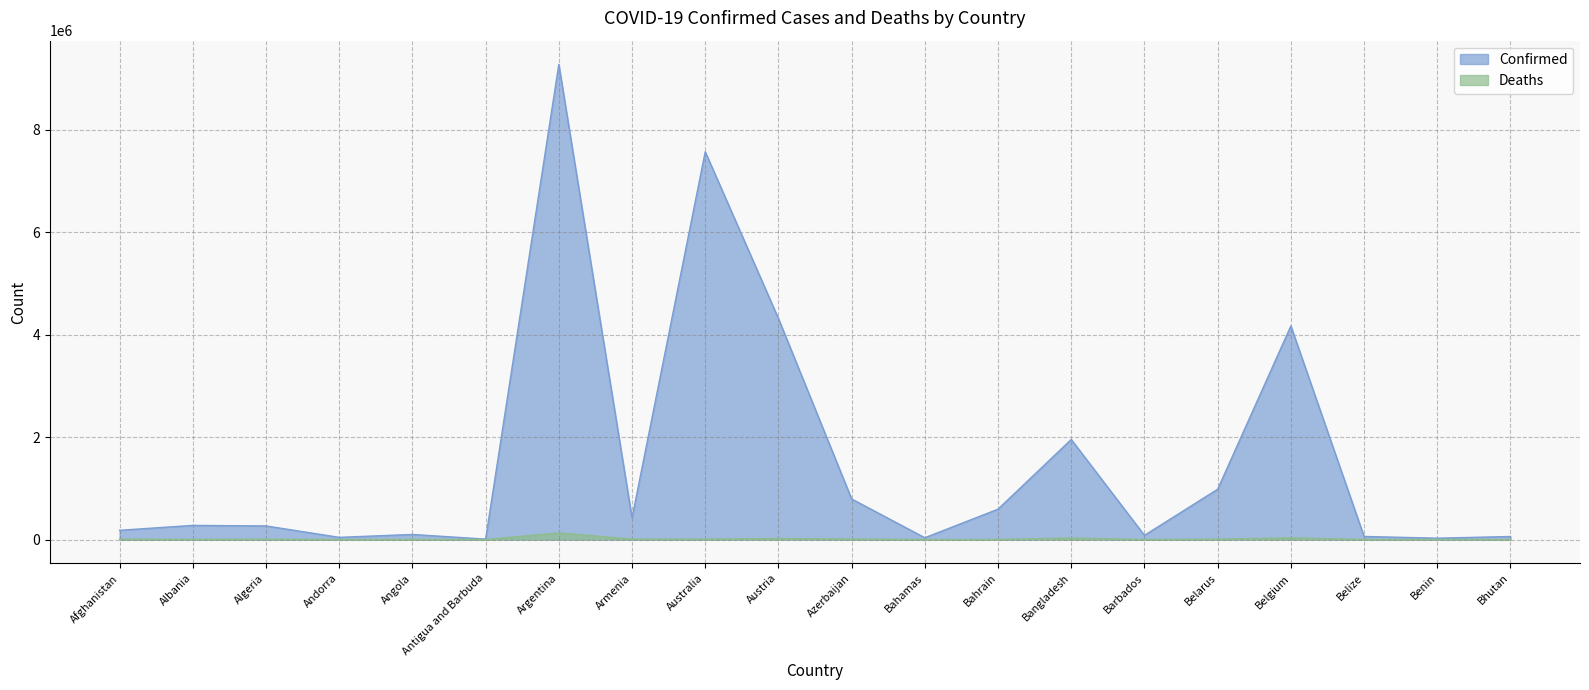

What is the difference between the second highest and minimum values in the Deaths series?

31795